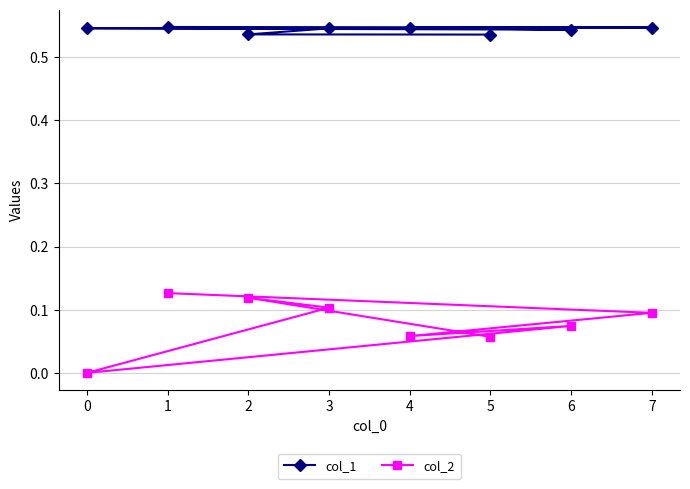

The col_1 series shows 0.3 at 1. True or false?

False